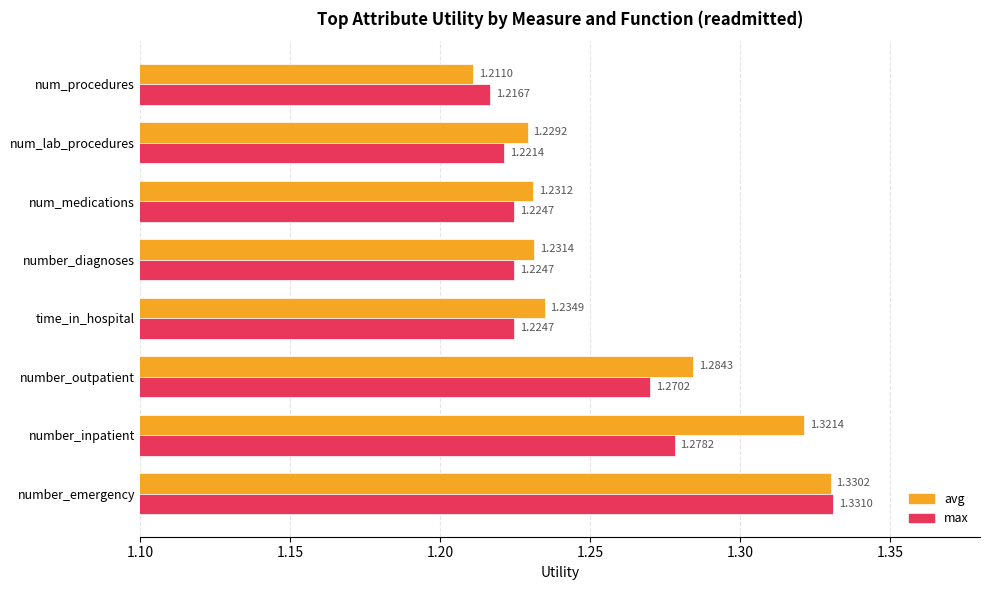

Where is max nearest to the value 1?

num_procedures